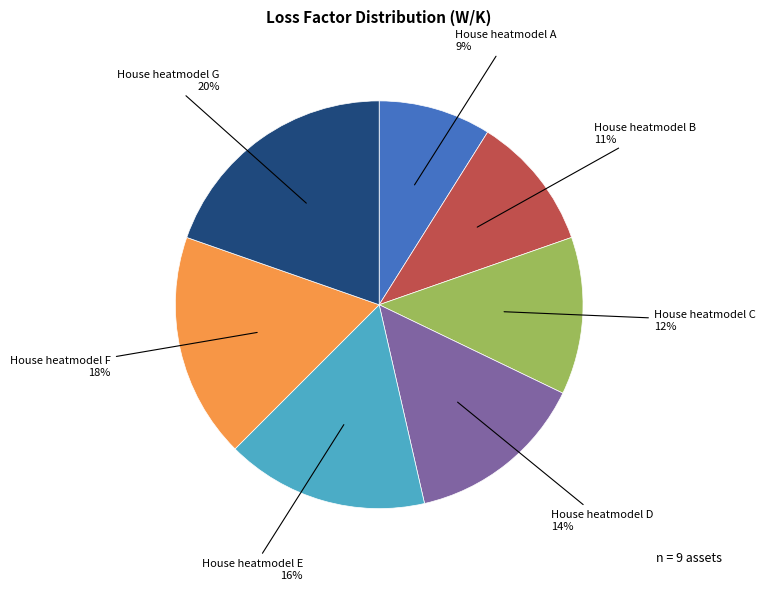

Do House heatmodel E and House heatmodel B together represent more than half of the pie?

No